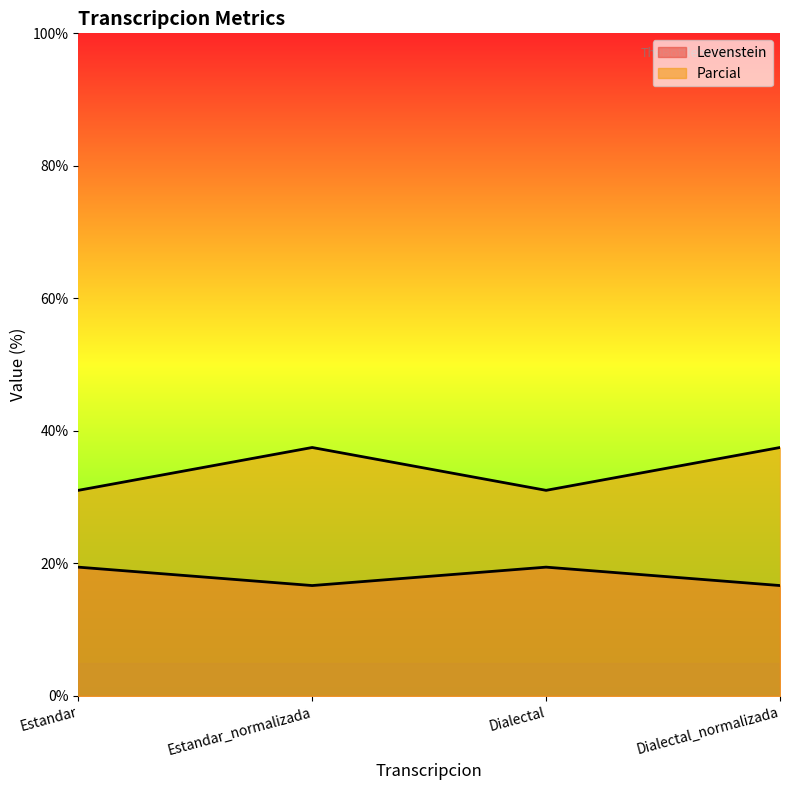

True or false: Parcial and Levenstein intersect in this chart.

False